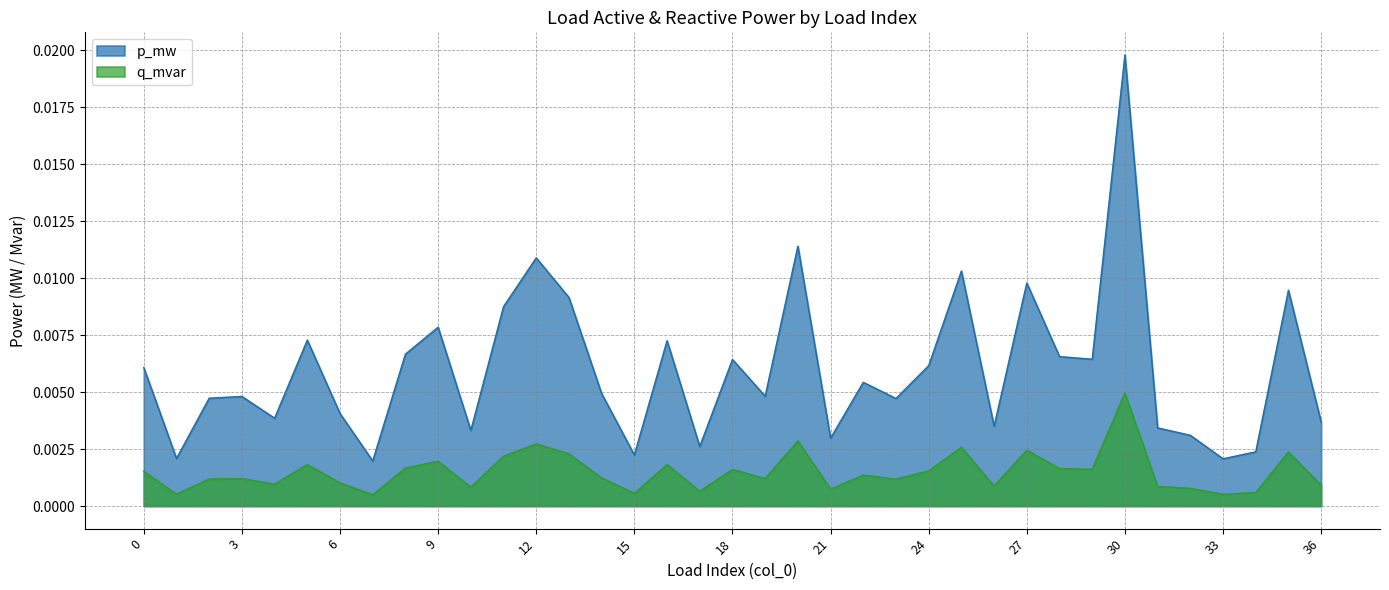

Is the value of q_mvar at 35 greater than the value of p_mw at 1?

Yes